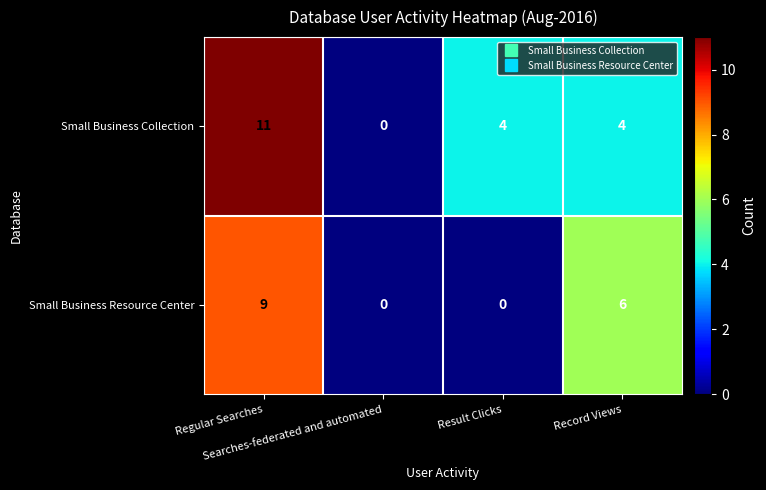

Which series has the largest total across all categories?

Small Business Collection